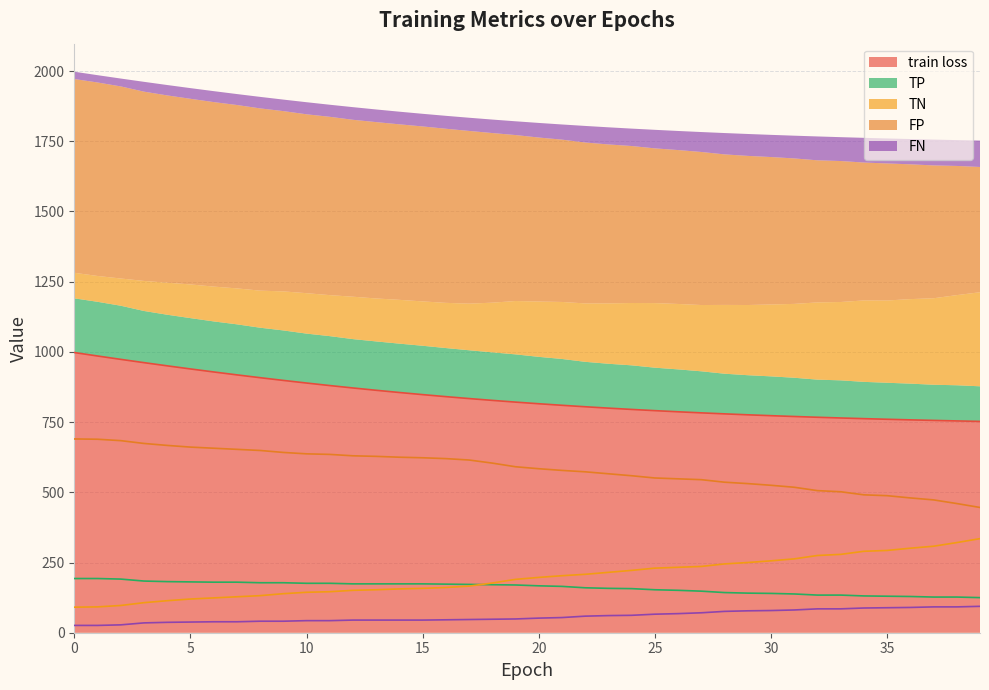

Reading left to right, transcribe all the data shown in this chart.

train loss: 997.7	985.4	973.4	961.8	950.4	939.3	928.6	918.2	908.2	898.5	889.1	880.2	871.5	863.3	855.4	847.9	840.7	833.8	827.4	821.2	815.4	809.9	804.7	799.8	795.1	790.8	786.7	782.9	779.4	776.0	772.9	770.0	767.2	764.7	762.3	760.1	758.0	756.0	754.2	752.5
TN: 91.0	92.0	97.0	107.0	114.0	120.0	124.0	128.0	132.0	139.0	144.0	146.0	151.0	153.0	156.0	158.0	161.0	166.0	177.0	190.0	197.0	203.0	208.0	215.0	222.0	230.0	233.0	236.0	245.0	250.0	256.0	263.0	275.0	279.0	290.0	293.0	301.0	308.0	321.0	335.0
FP: 690.0	689.0	684.0	674.0	667.0	661.0	657.0	653.0	649.0	642.0	637.0	635.0	630.0	628.0	625.0	623.0	620.0	615.0	604.0	591.0	584.0	578.0	573.0	566.0	559.0	551.0	548.0	545.0	536.0	531.0	525.0	518.0	506.0	502.0	491.0	488.0	480.0	473.0	460.0	446.0
TP: 193.0	193.0	191.0	184.0	182.0	181.0	180.0	180.0	178.0	178.0	176.0	176.0	174.0	174.0	174.0	174.0	173.0	172.0	171.0	170.0	167.0	165.0	160.0	158.0	157.0	153.0	151.0	148.0	143.0	141.0	140.0	138.0	134.0	134.0	131.0	130.0	129.0	127.0	127.0	125.0
FN: 26.0	26.0	28.0	35.0	37.0	38.0	39.0	39.0	41.0	41.0	43.0	43.0	45.0	45.0	45.0	45.0	46.0	47.0	48.0	49.0	52.0	54.0	59.0	61.0	62.0	66.0	68.0	71.0	76.0	78.0	79.0	81.0	85.0	85.0	88.0	89.0	90.0	92.0	92.0	94.0